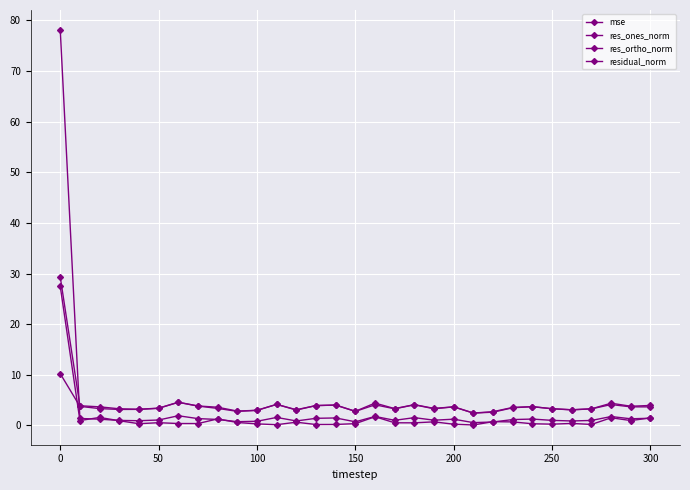

What is the greatest value displayed?

78.2